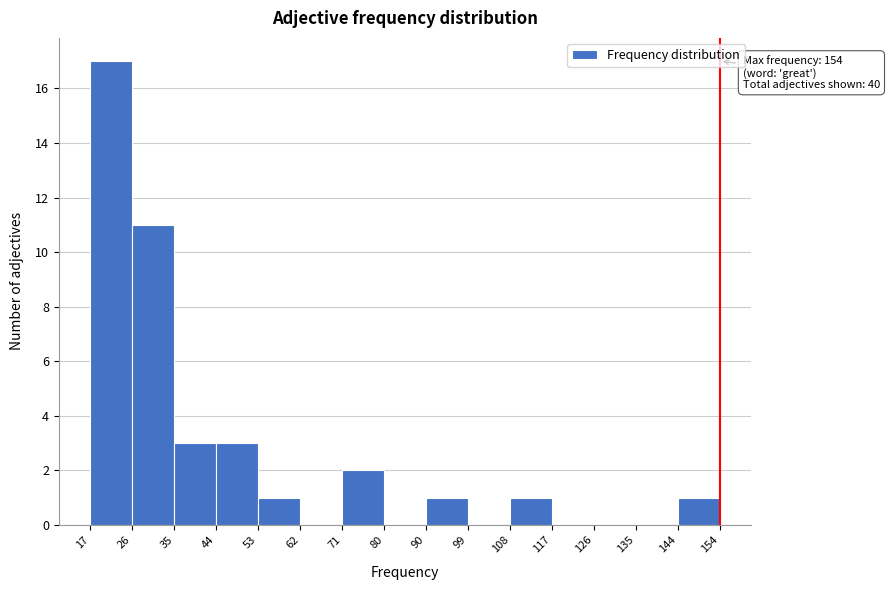

Which range on the x-axis has the tallest bar?

17 to 26